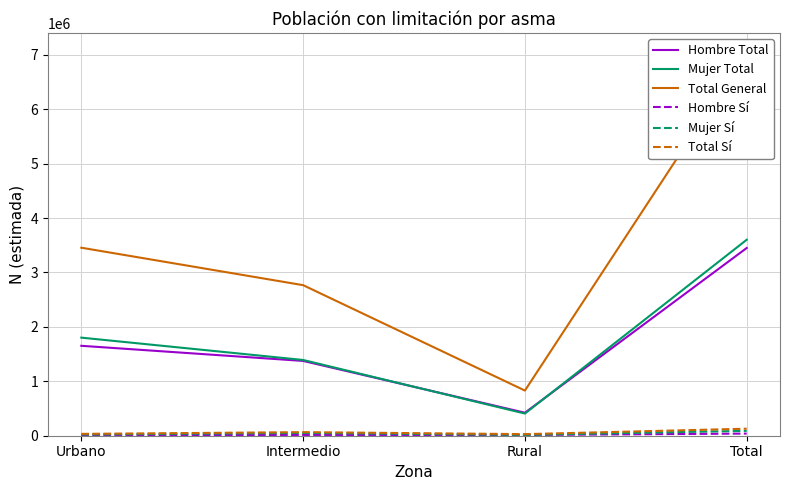

True or false: Hombre Sí has more than 2 points higher than both neighbors.

False